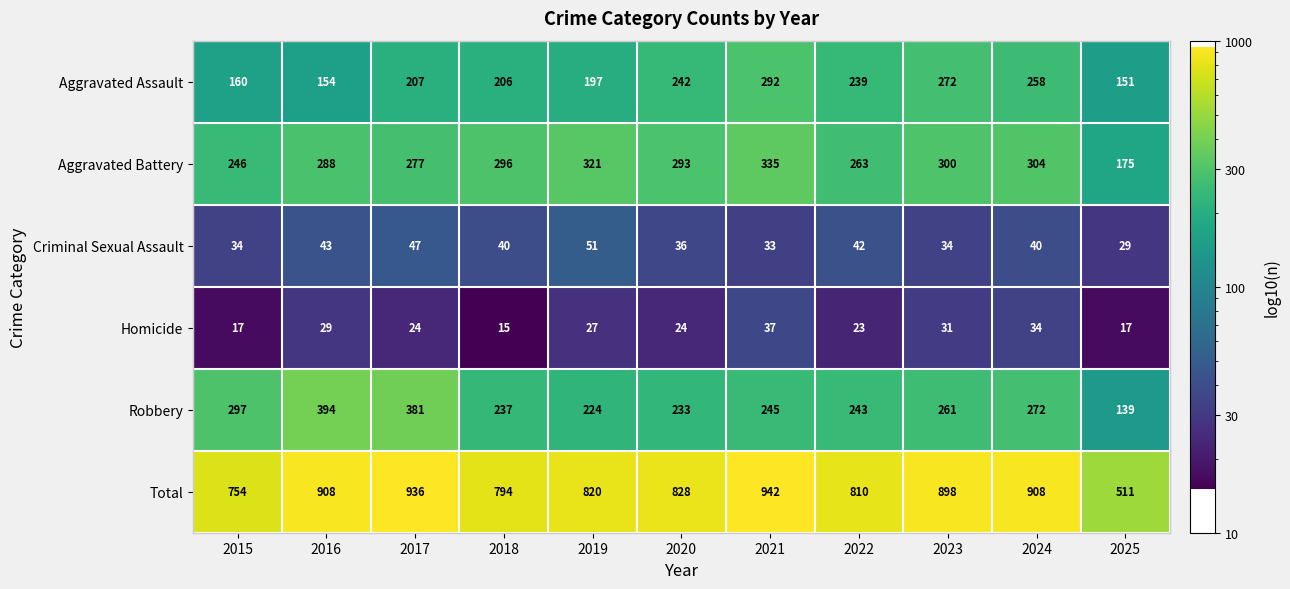

At which category does the chart reach its minimum across all series?

2018